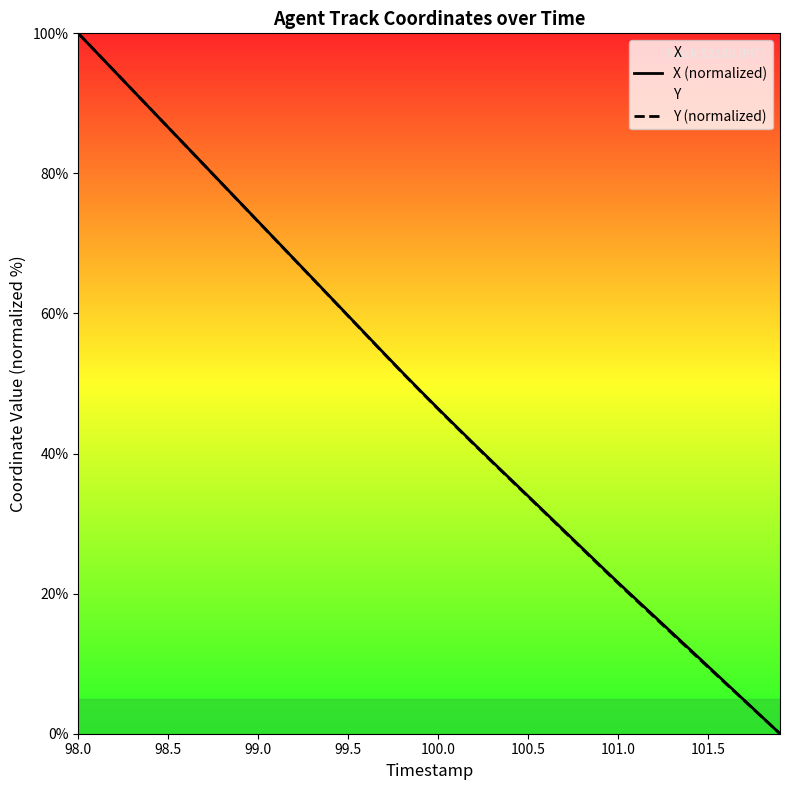

At which category is the sum across all series the highest?

98.0